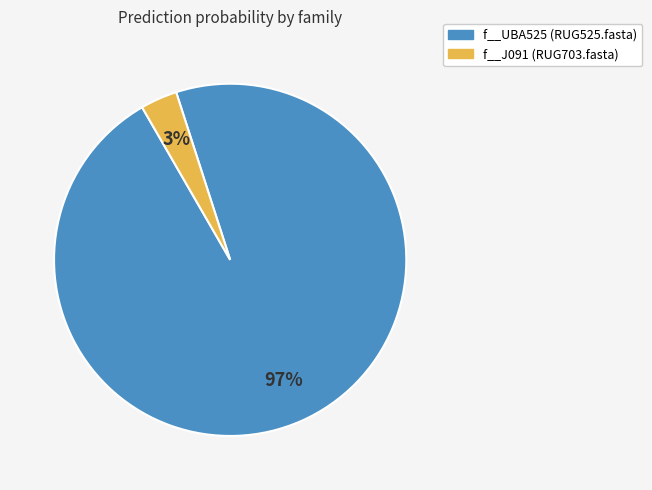

Which category accounts for the majority?

f__UBA525 (RUG525.fasta)